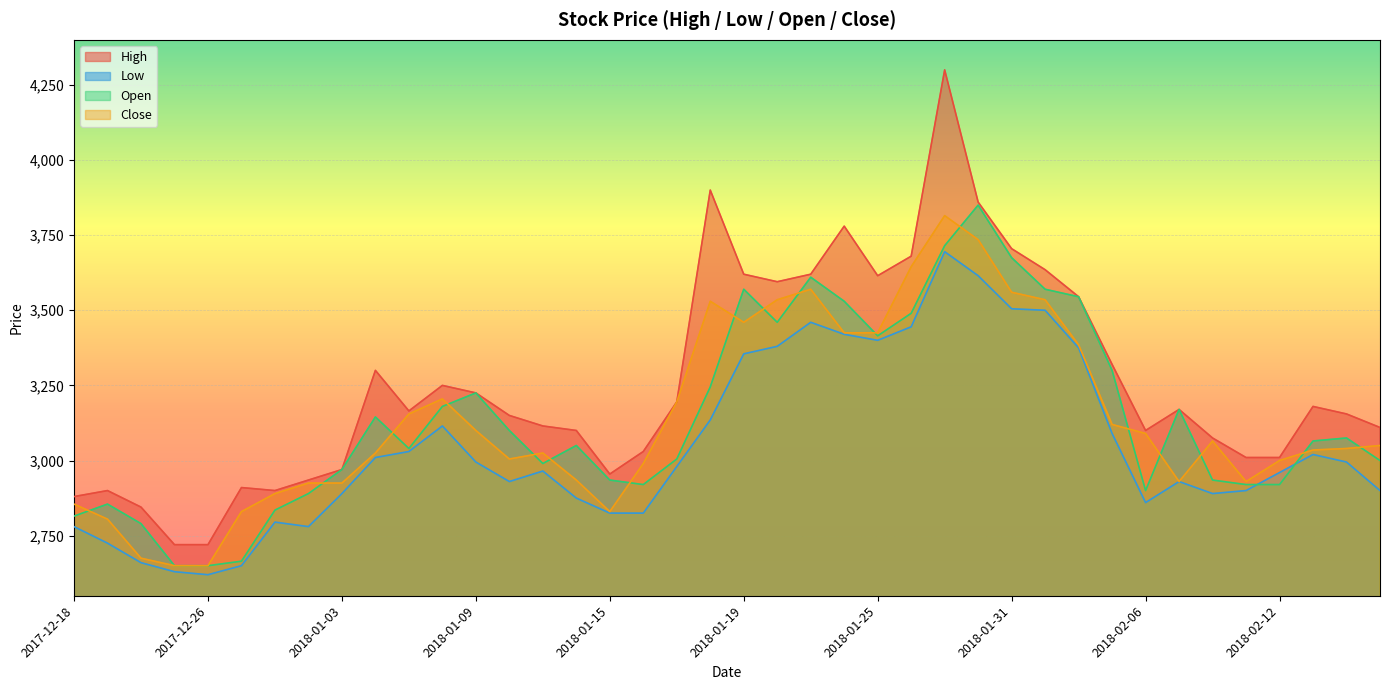

Does the chart display data point markers on the line(s)?

No